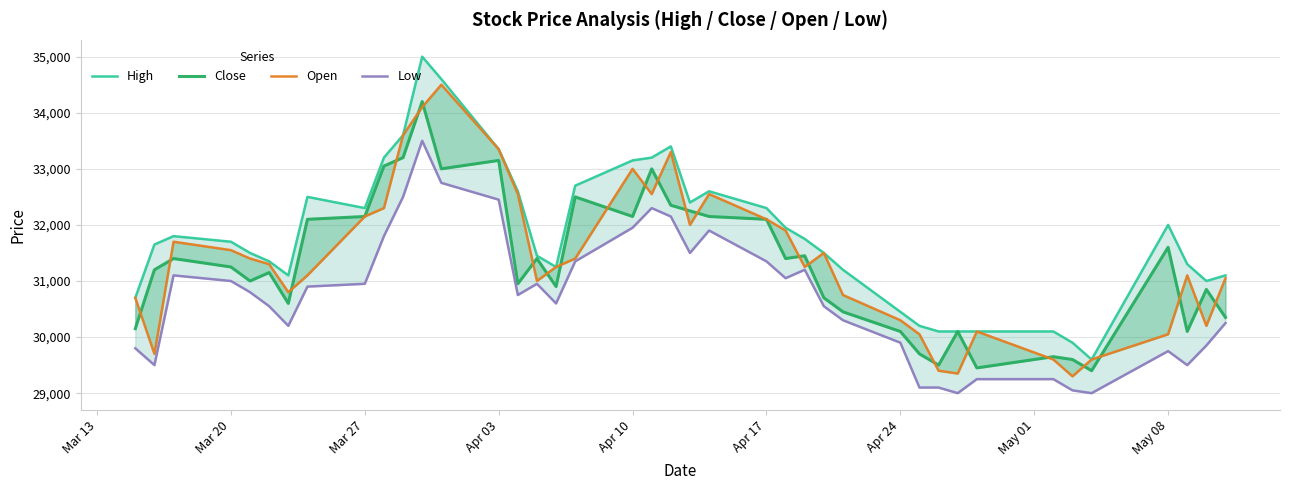

Which series has the largest range (max minus min)?

High